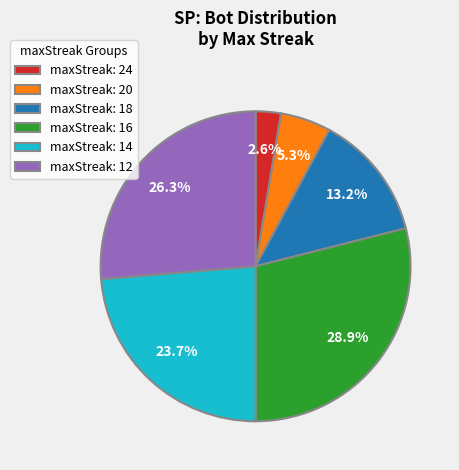

Is it true that maxStreak: 24 is 10% of the pie?

False